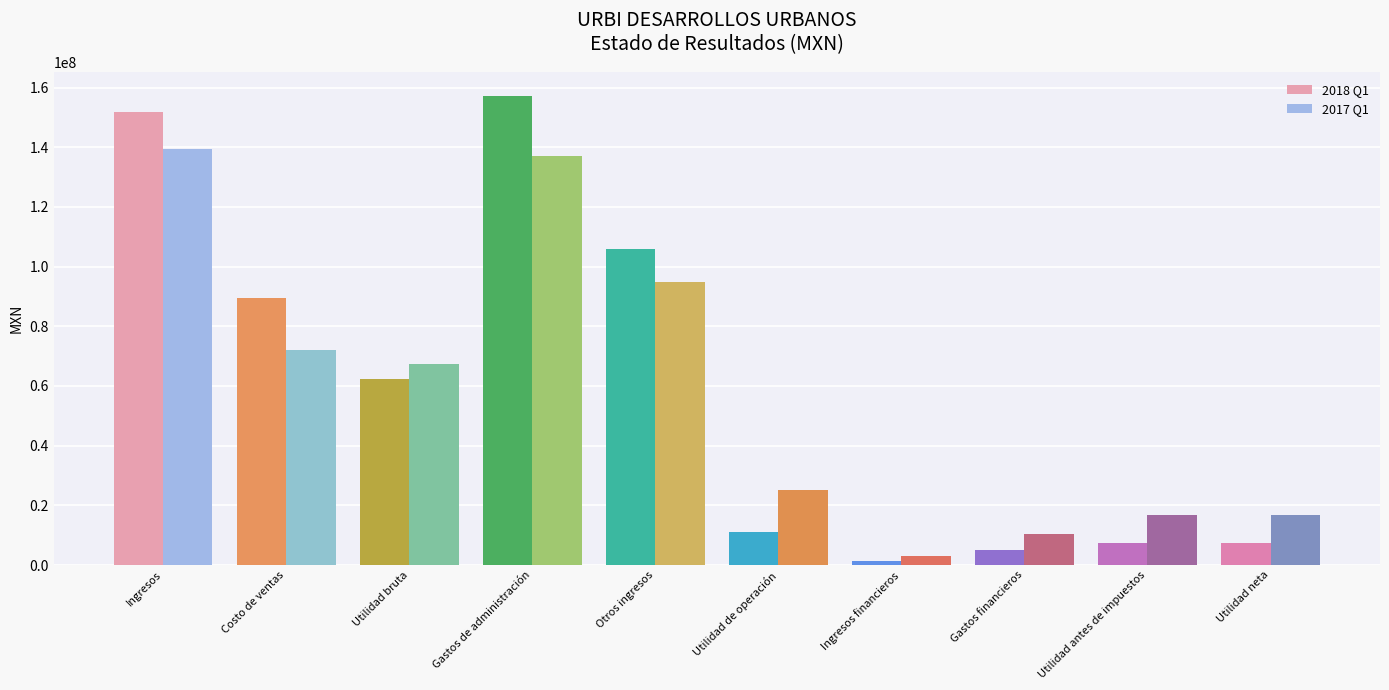

How many distinct data groups are displayed?

2